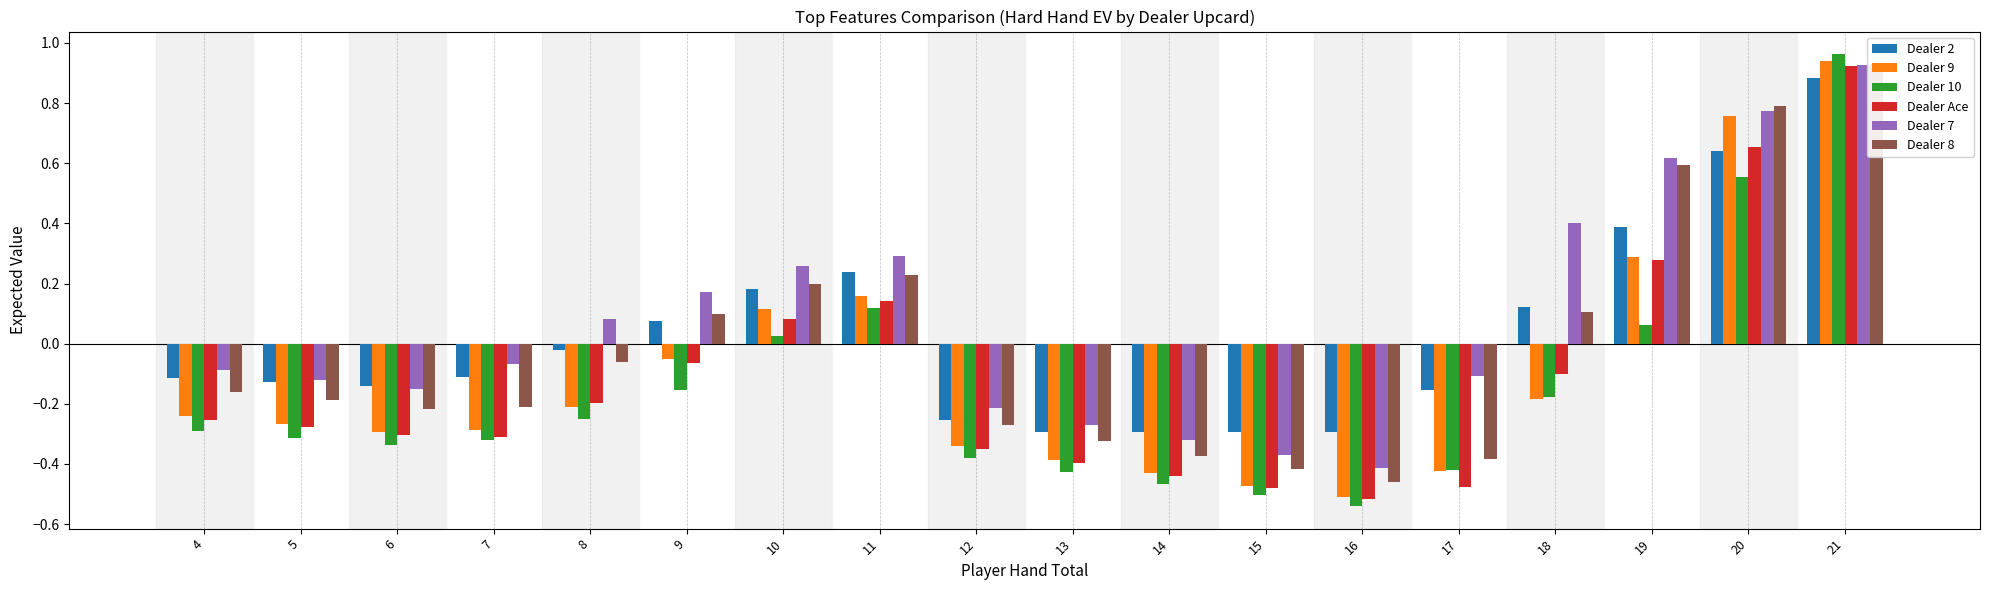

Which label corresponds to the largest value in the chart?

21